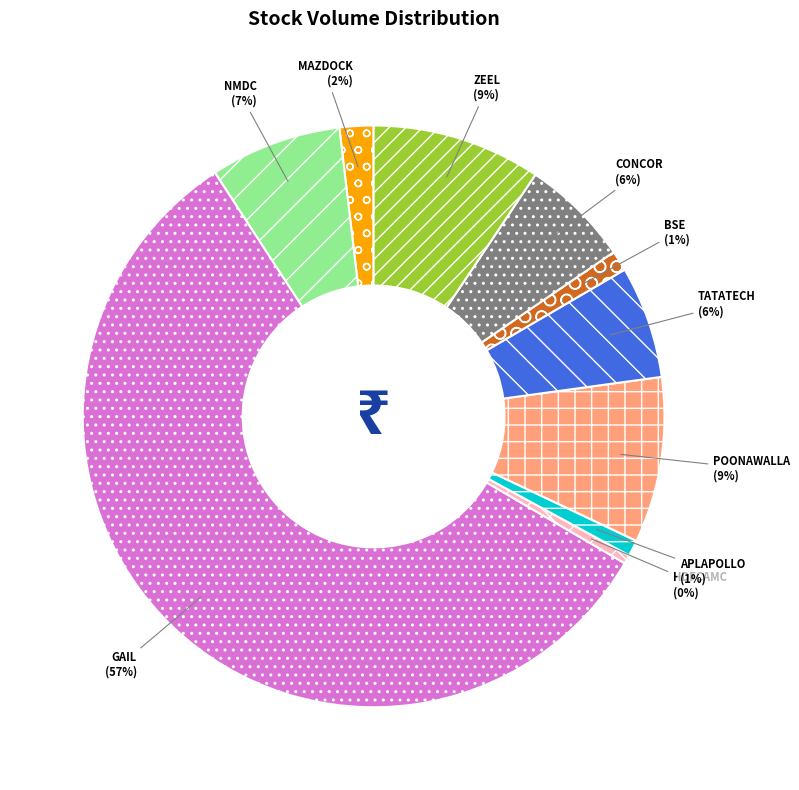

To the nearest percent, what is the average slice percentage?

10%